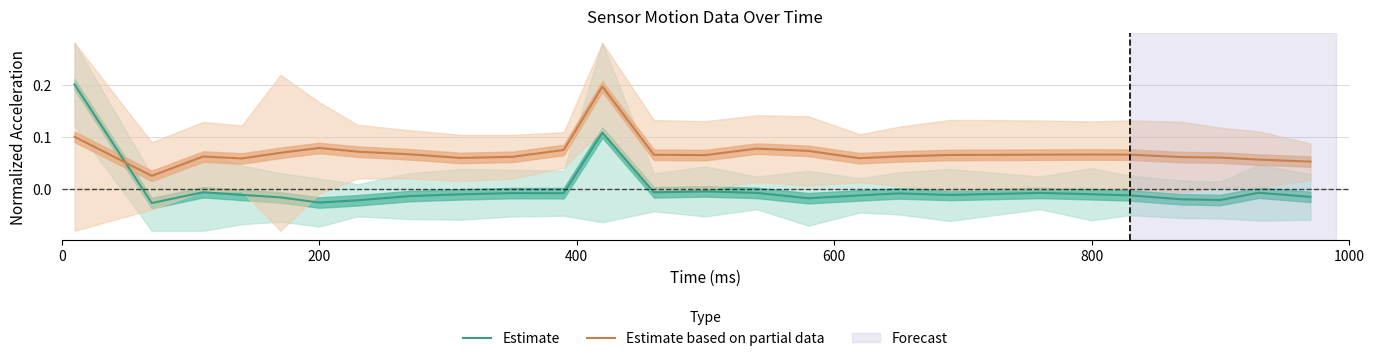

How many intersections are there between Estimate based on partial data and Estimate?

1